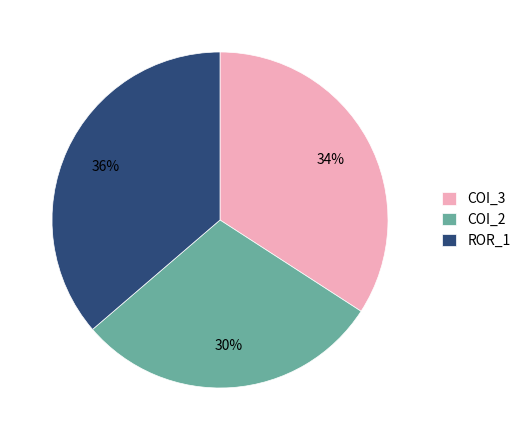

To the nearest percent, what is the combined percentage of COI_3 and ROR_1?

70%